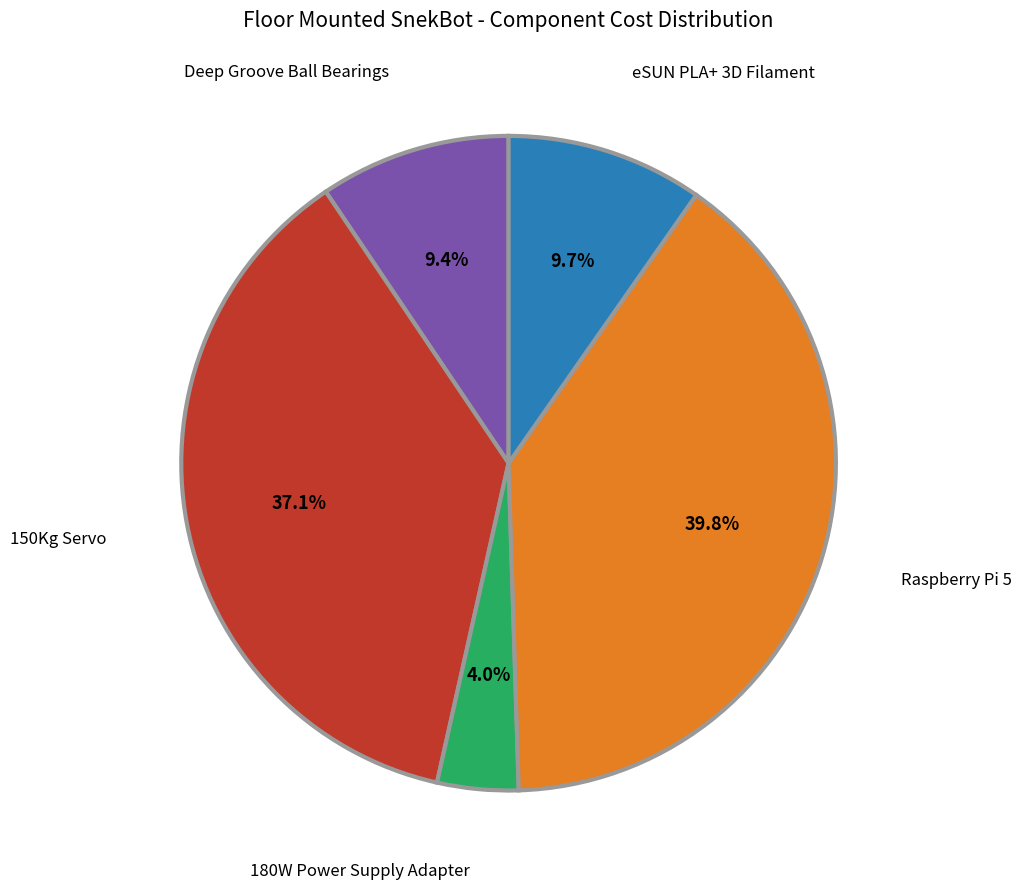

To the nearest percent, what is the average slice percentage?

20%